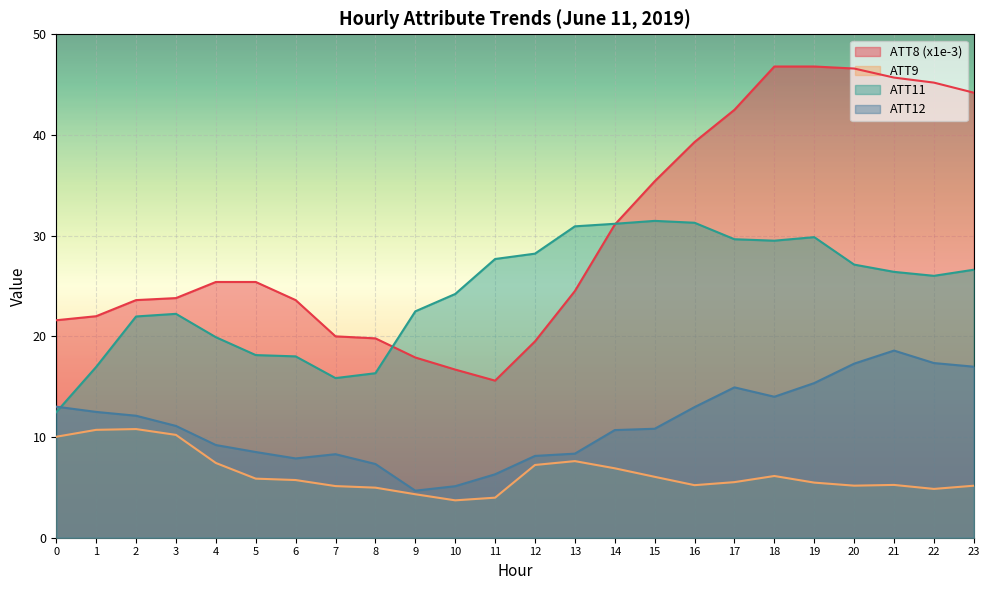

What are all the series names shown in the legend?

ATT8 (x1e-3), ATT9, ATT11, ATT12